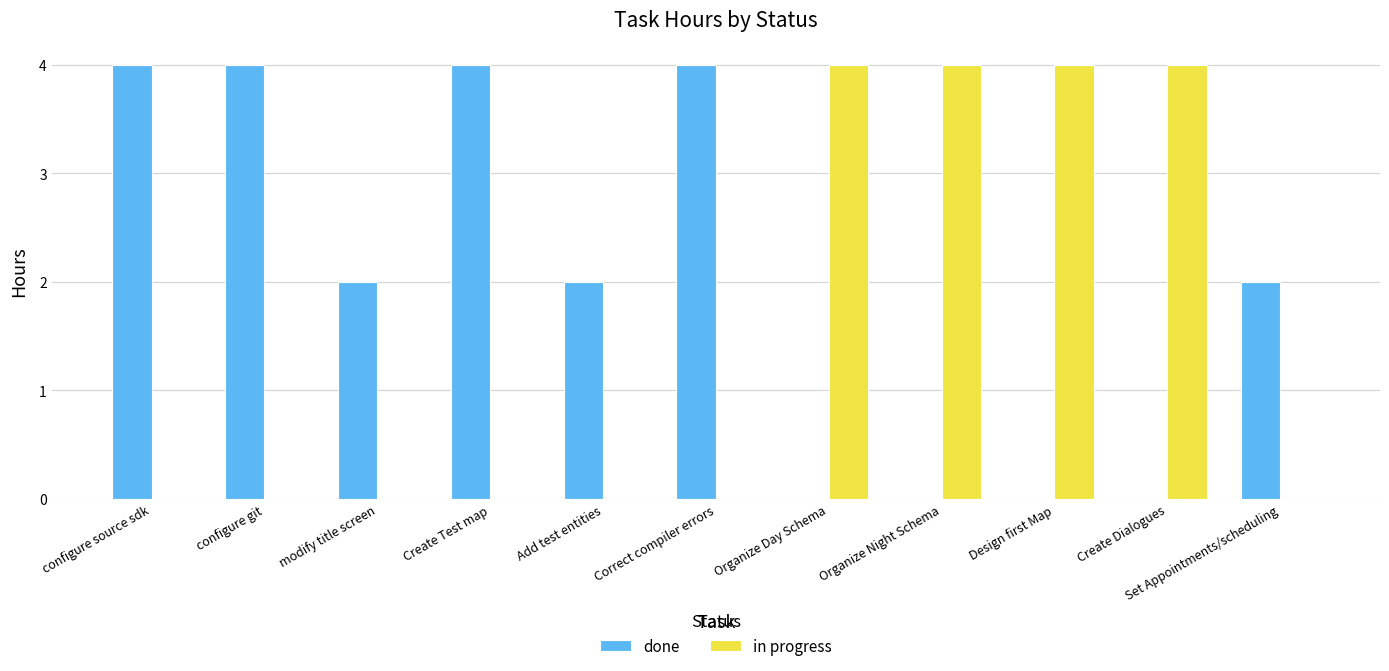

Is it true that done equals 3 at Add test entities?

False